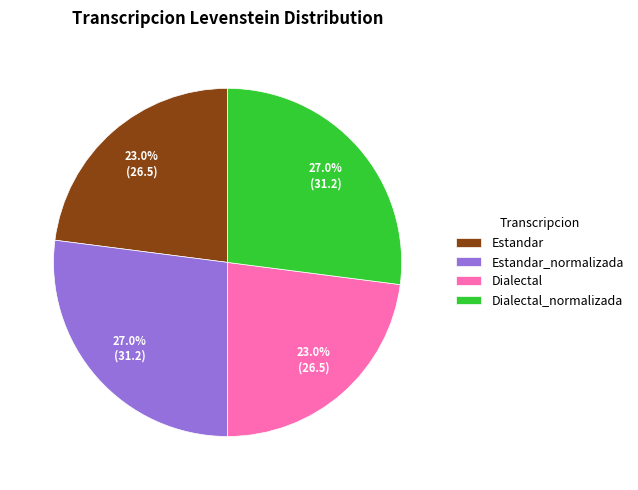

To the nearest percent, what percentage of the pie is Dialectal?

23%